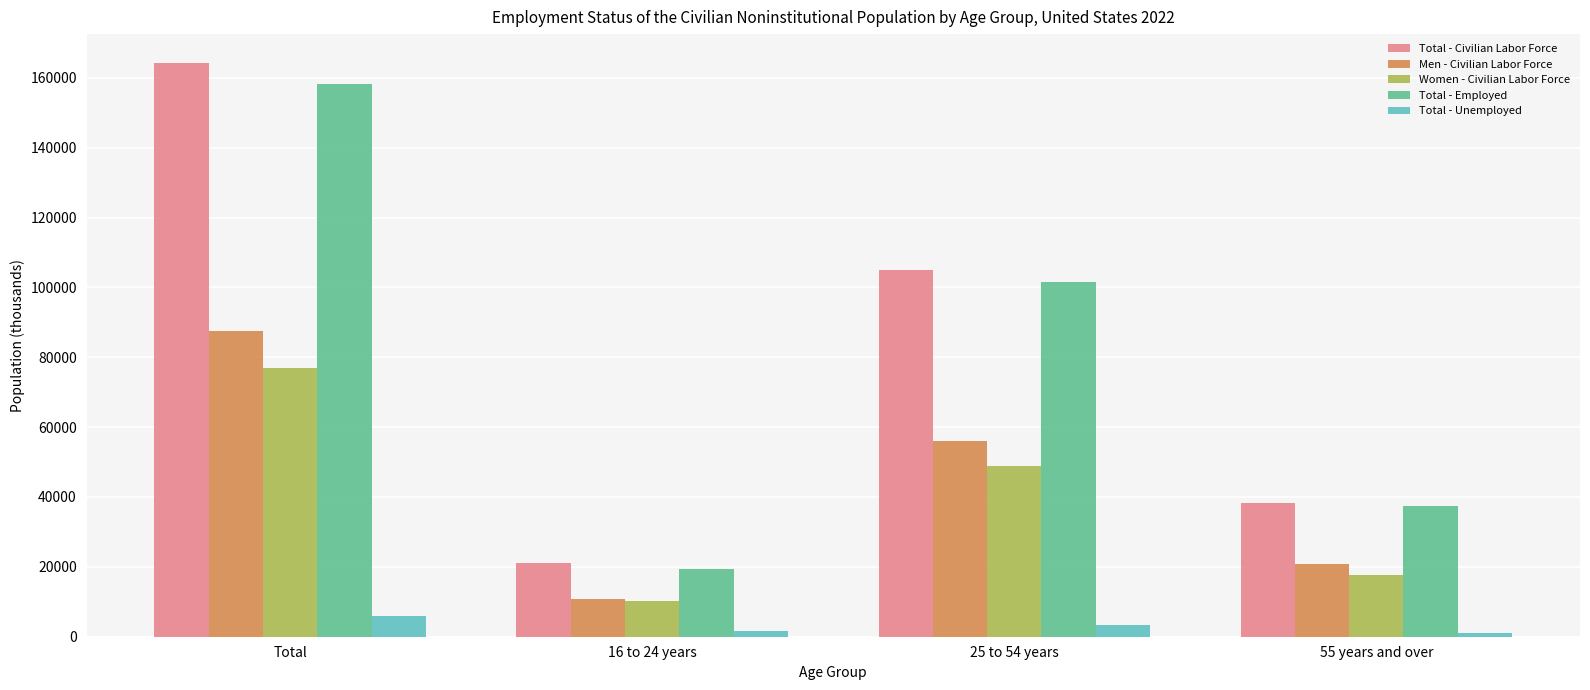

What is the value of the Total - Civilian Labor Force bar at the 3rd from the left?

104837